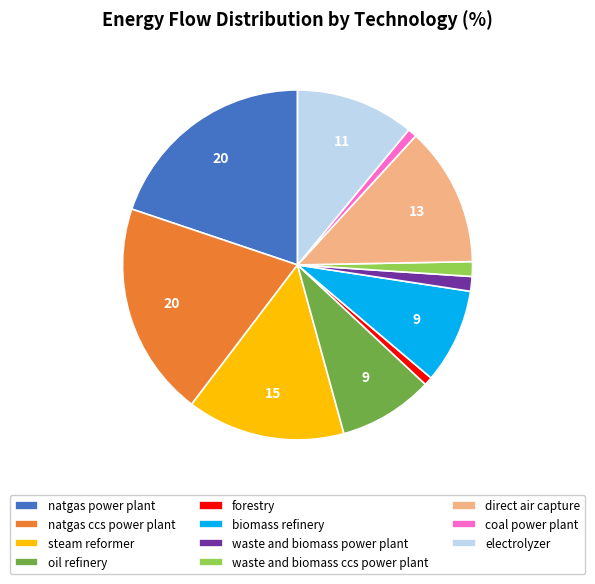

The forestry slice represents 1% of the pie. True or false?

True